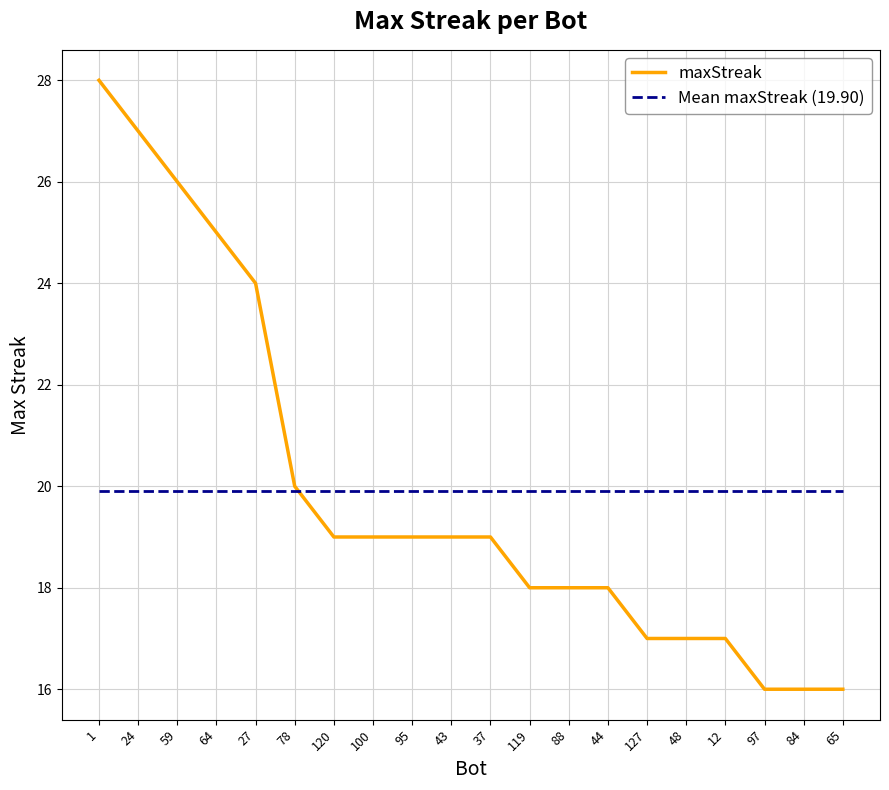

What is the smallest value displayed?

16